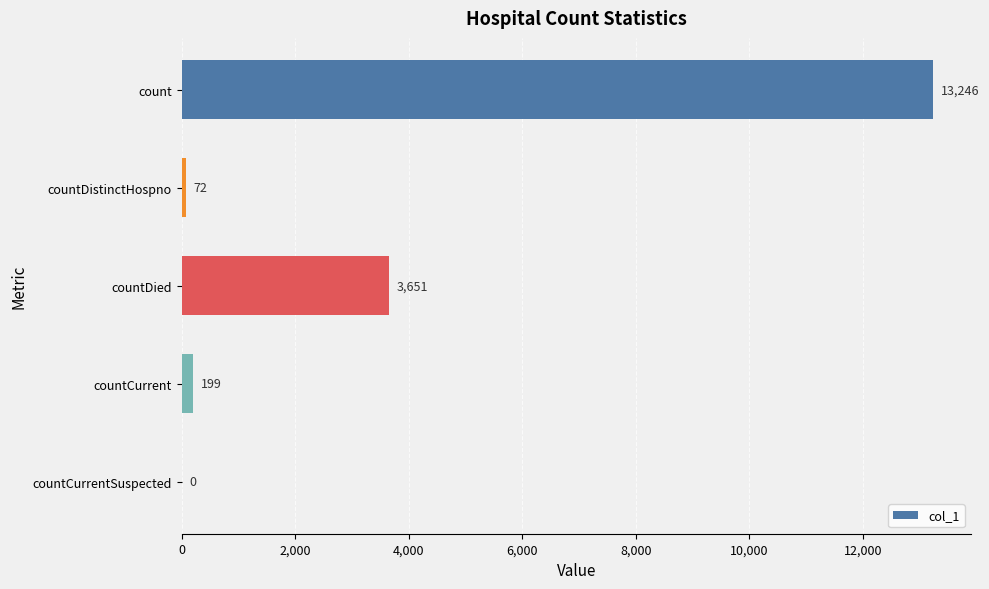

At which label is the value closest to 6623?

countDied